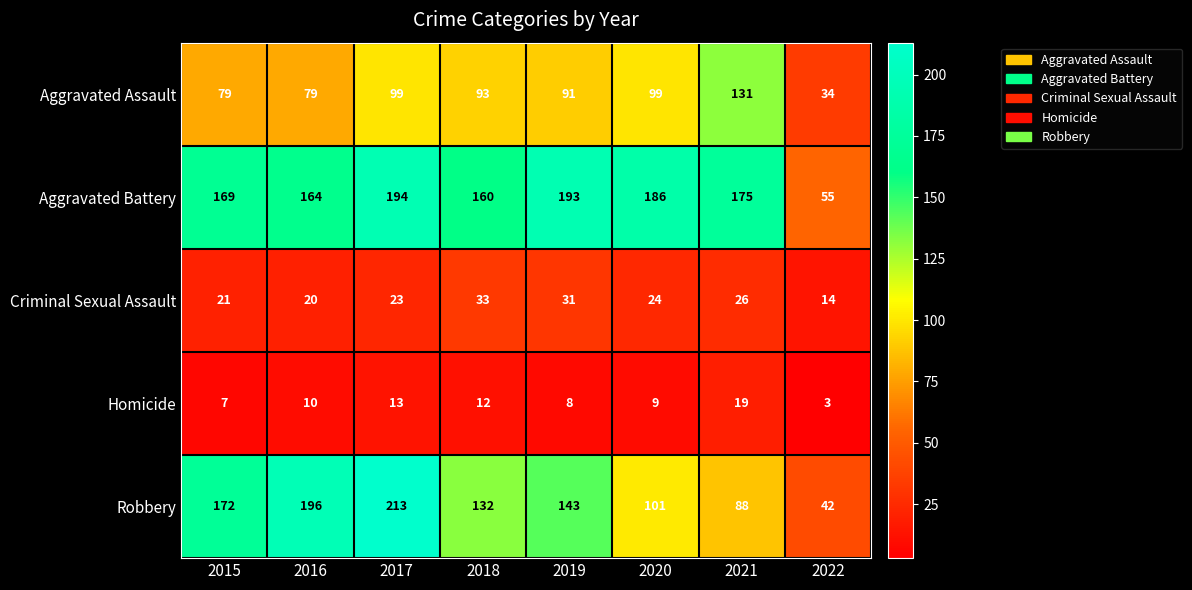

Which series has the largest total across all categories?

Aggravated Battery